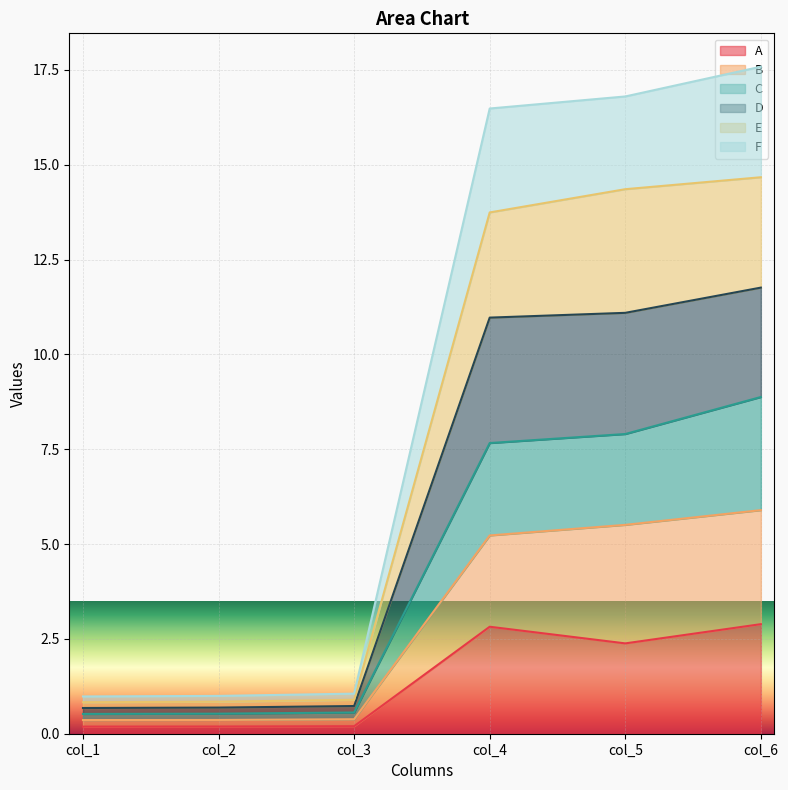

At how many categories does at least one series exceed 8?

3